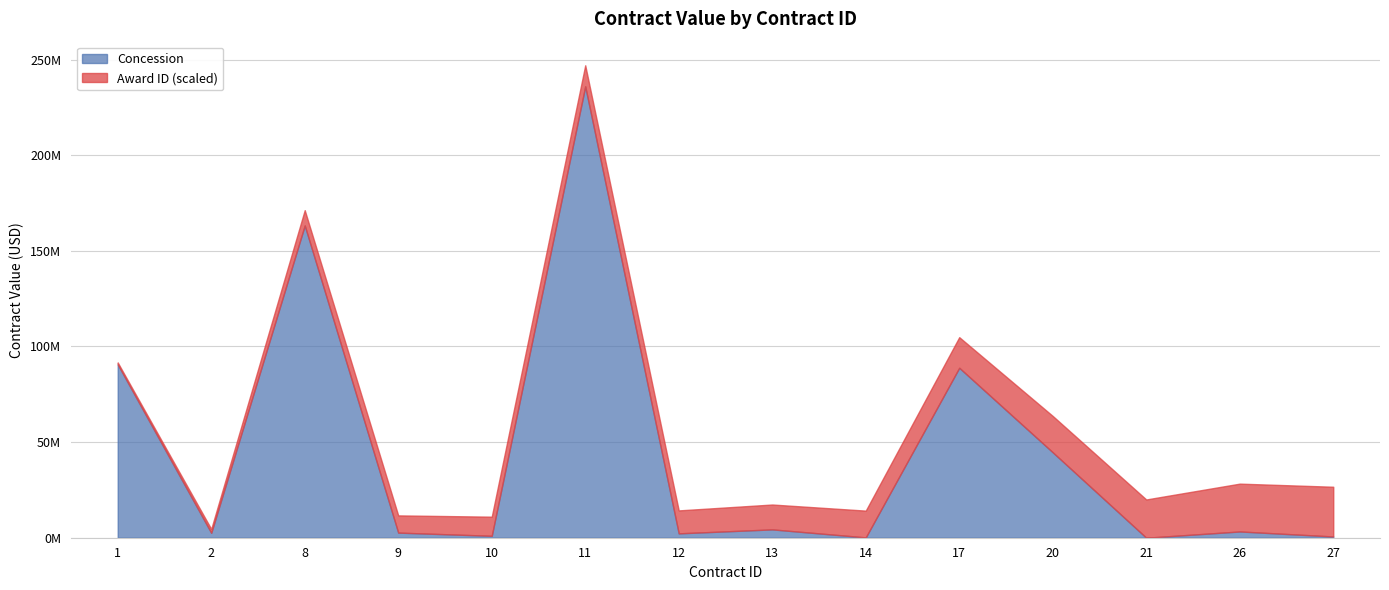

Reading right to left, list all the values displayed in this chart.

Concession: 648279.2	3276135.5	1.0	44661881.5	88857057.7	169939.9	4358740.6	2282382.8	236000000.0	1000000.0	2673669.5	163259367.0	2581504.1	90647090.0
Award ID: 26.0	25.0	20.0	19.0	16.0	14.0	13.0	12.0	11.0	10.0	9.0	8.0	2.0	1.0